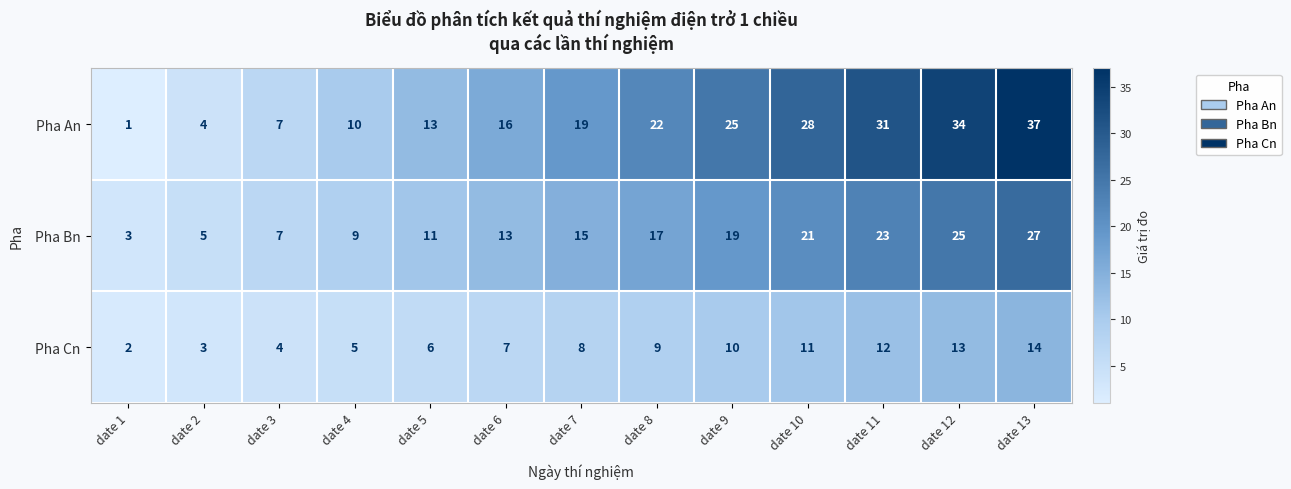

What is the sum of all Pha An values?

247